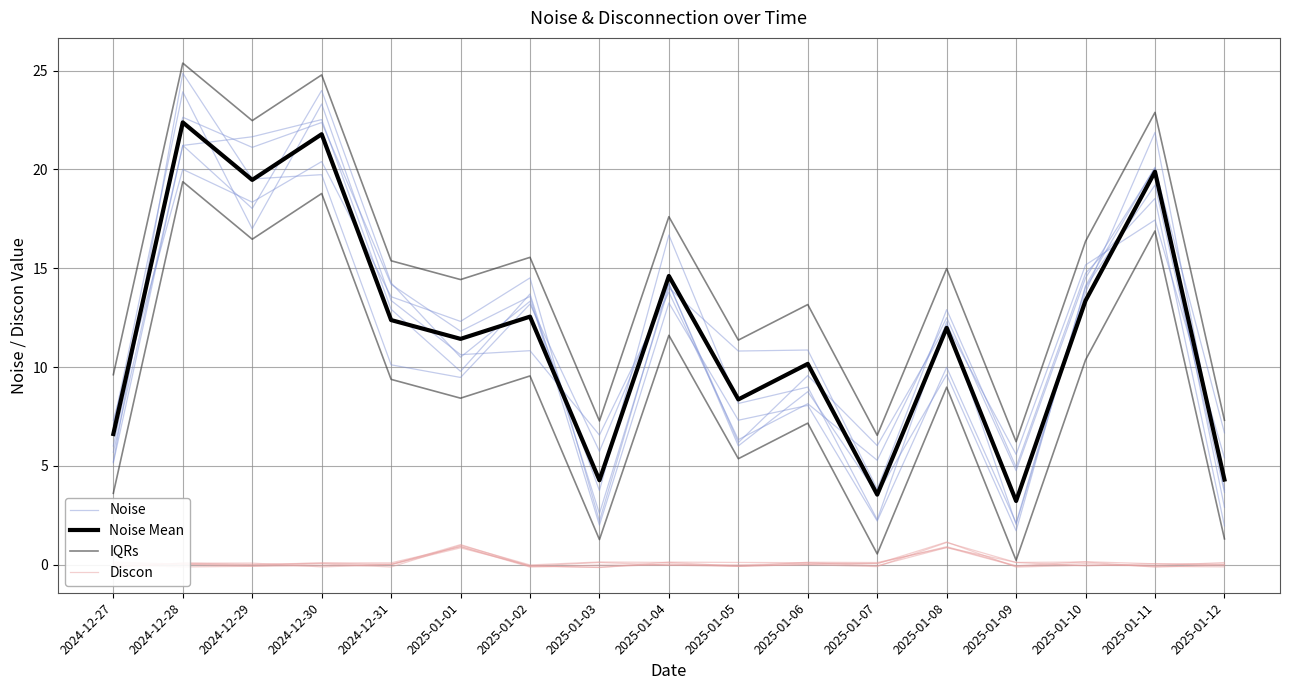

Between 2025-01-10 and 2025-01-01, which is larger?

2025-01-10